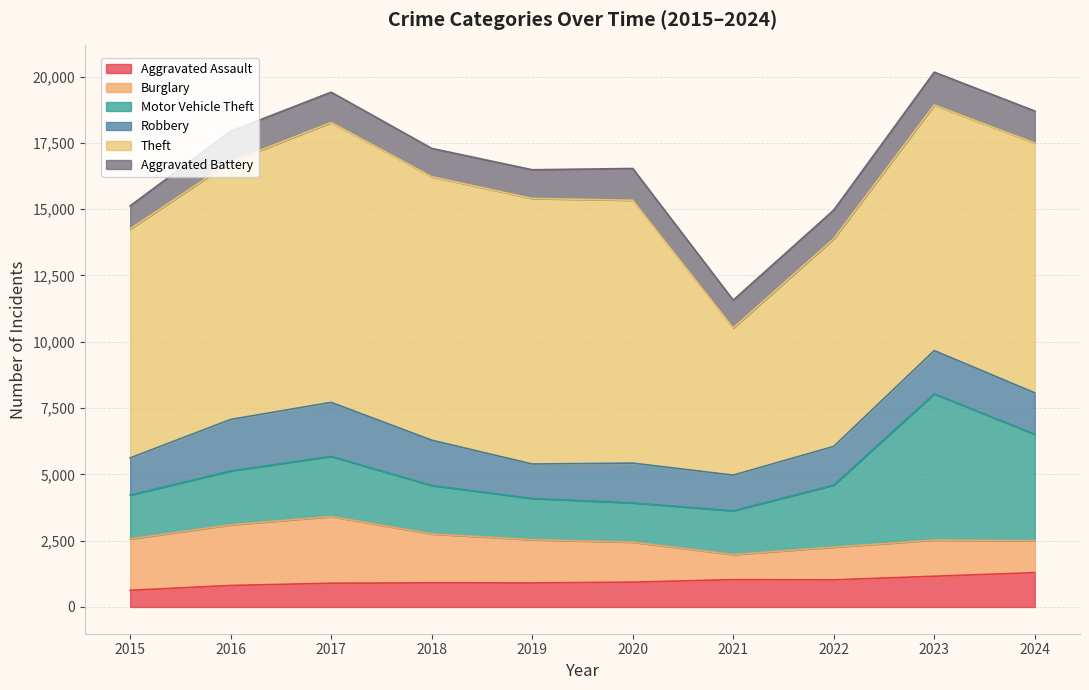

The value of Burglary at 2023 is 1362. True or false?

True